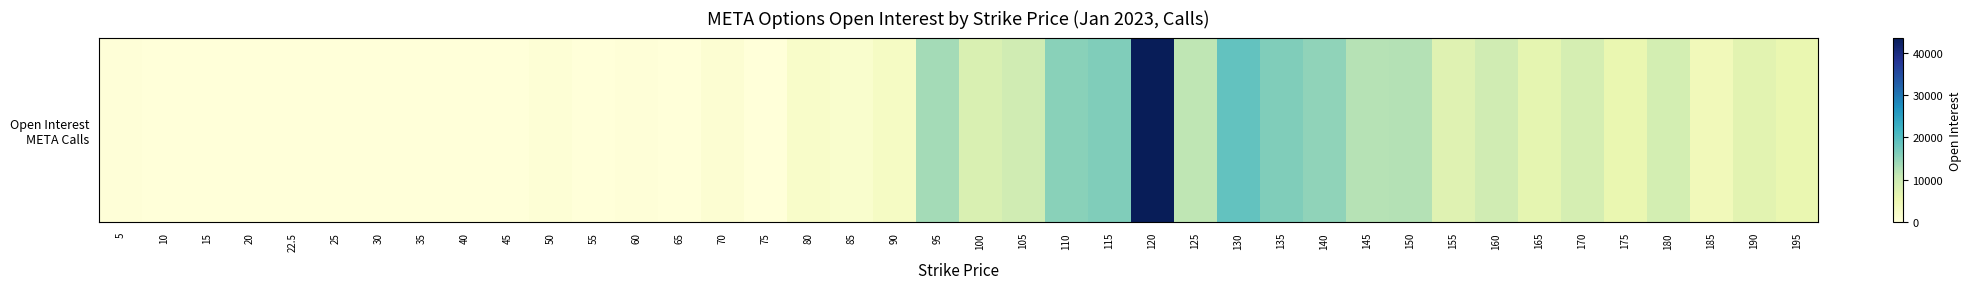

What is the difference between the values at 20 and 185?

4196